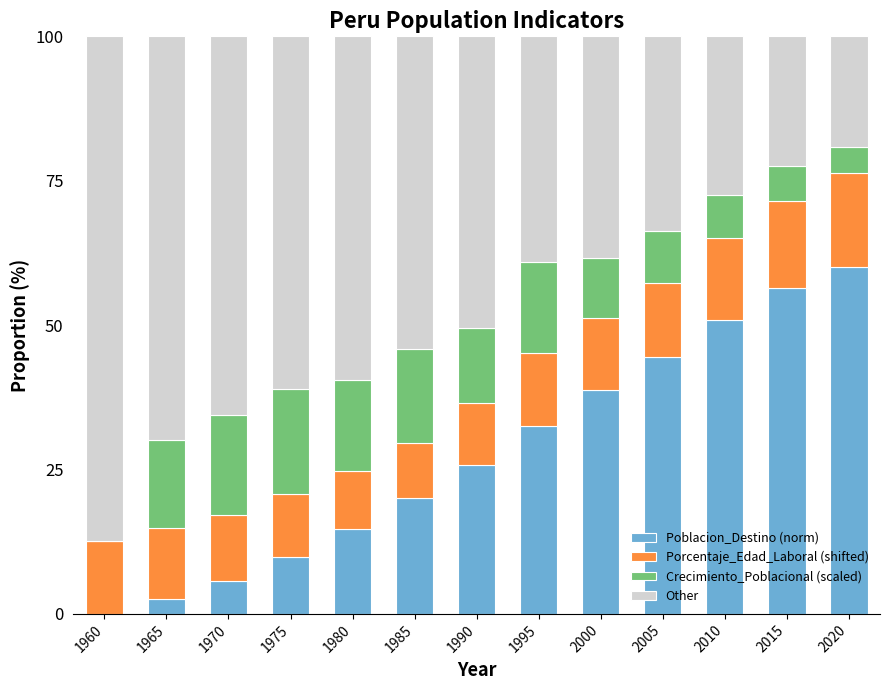

What is the total value across all series at 1970?

100.0